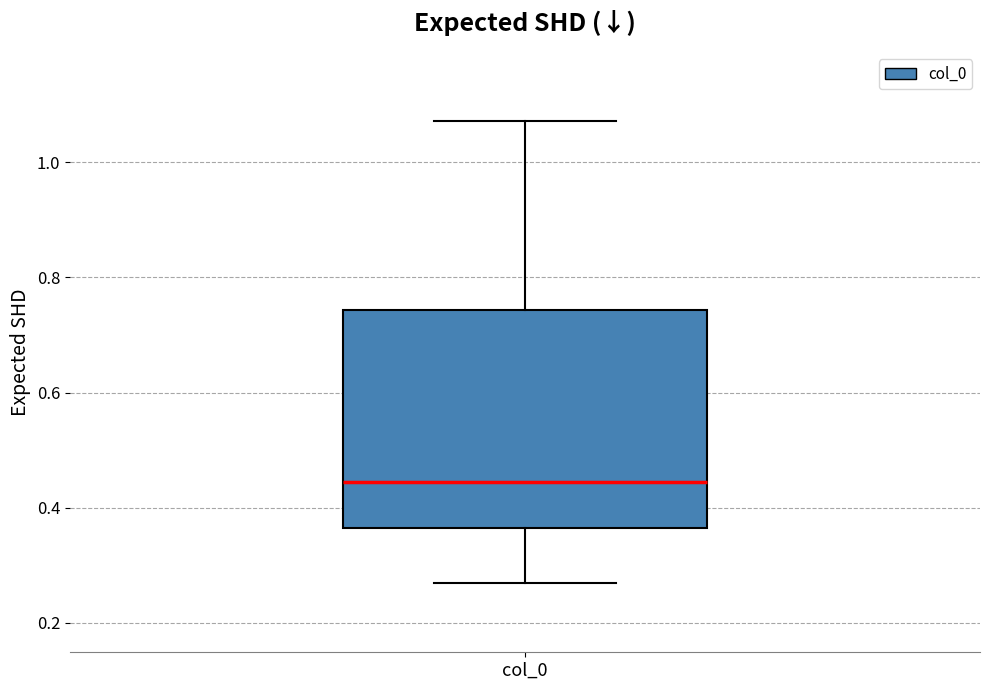

Read this box plot against the y-axis: the position of the median line, the range covered by the box, and the ends of both whiskers. The values are not printed on the chart, so give them approximately, as read against the axis.

median 0.44, box 0.36 to 0.74, whiskers 0.26 to 1.08